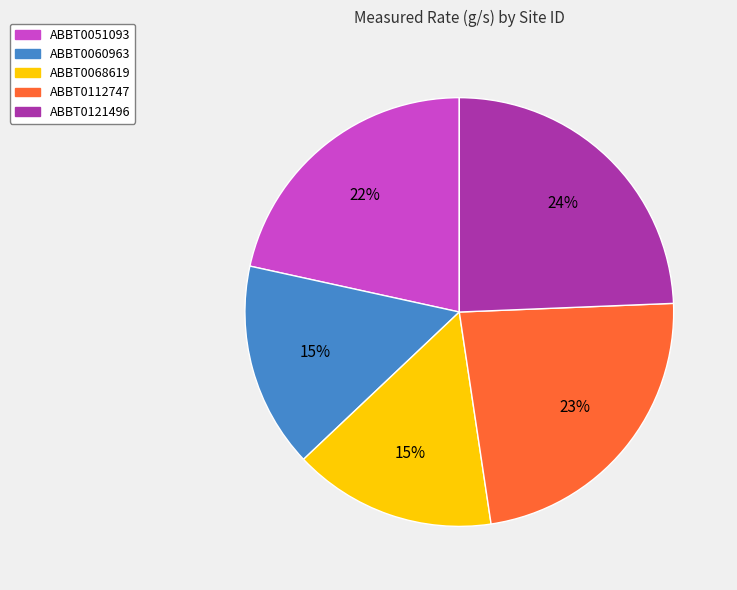

The ABBT0051093 slice represents 10% of the pie. True or false?

False